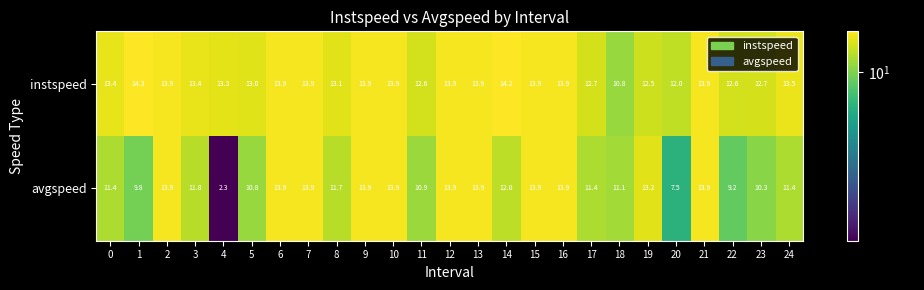

What is the spread (max minus min) of values at 5?

2.2